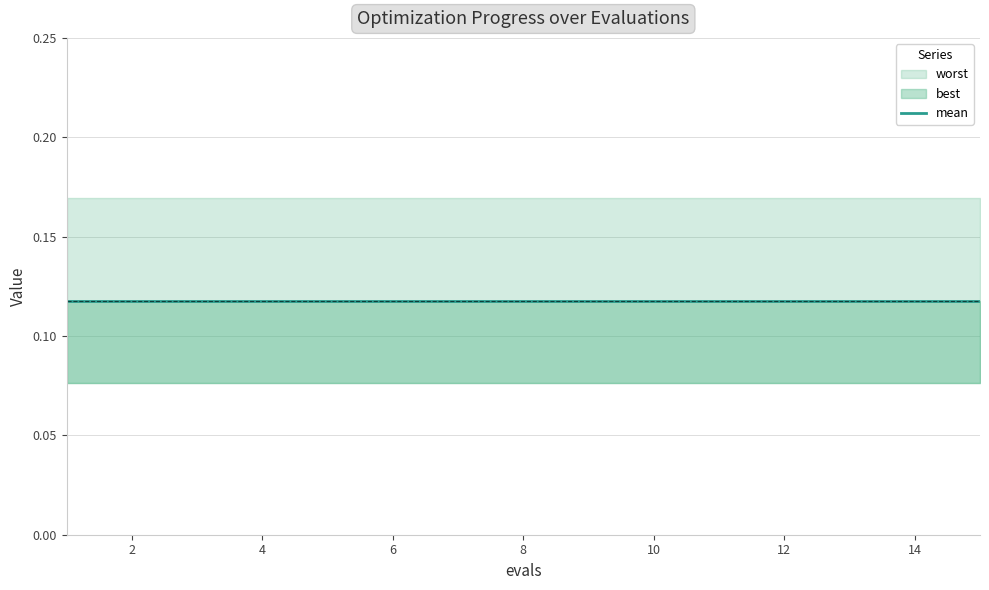

Which has a higher value, 4 or 9?

4